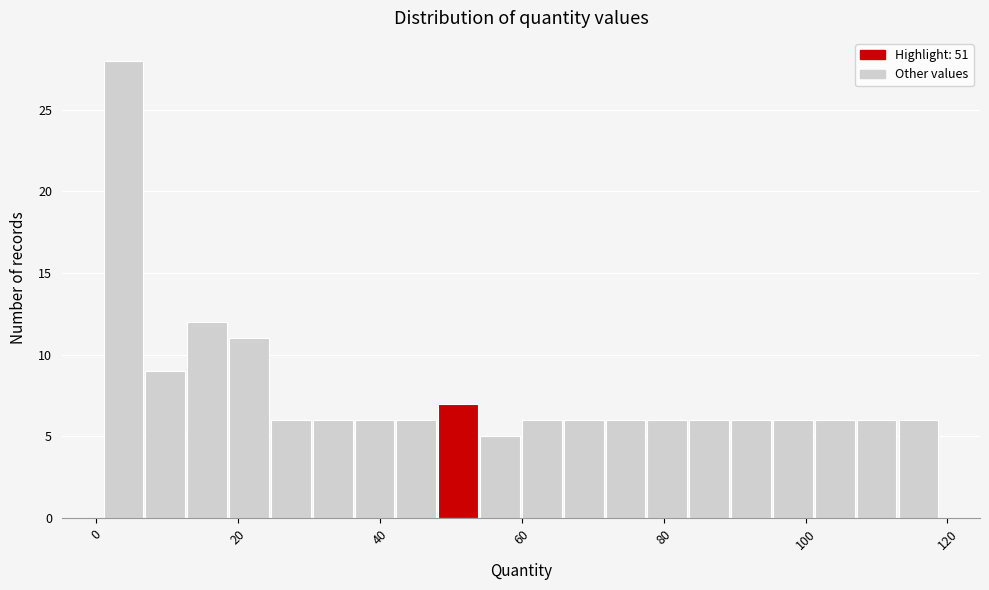

Read against the x-axis, roughly where is the centre of the tallest bar?

4